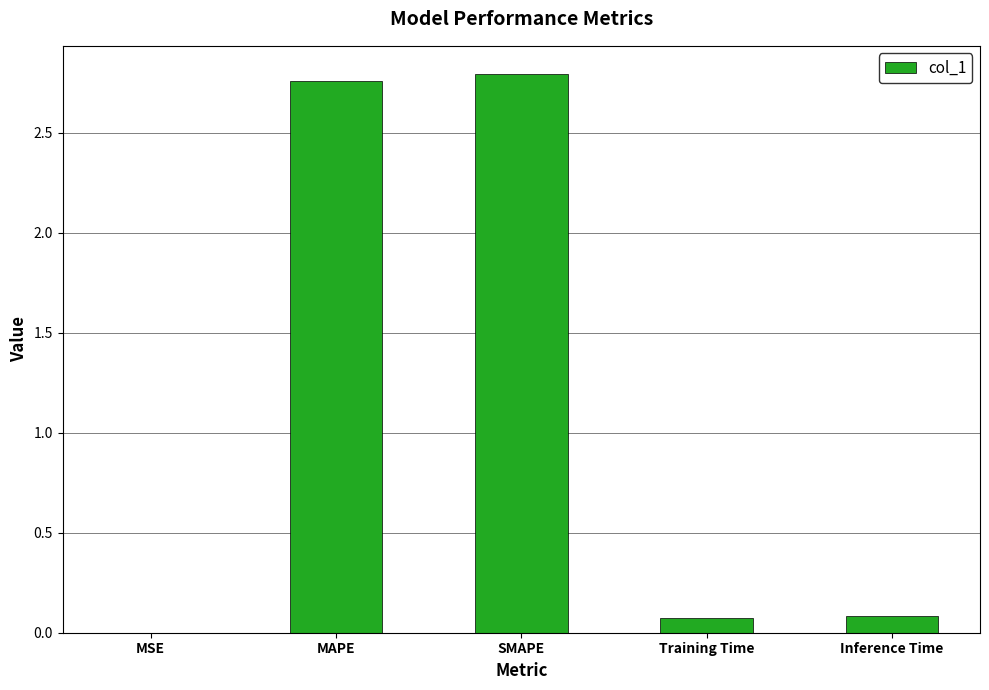

Which has a higher value, MAPE or MSE?

MAPE